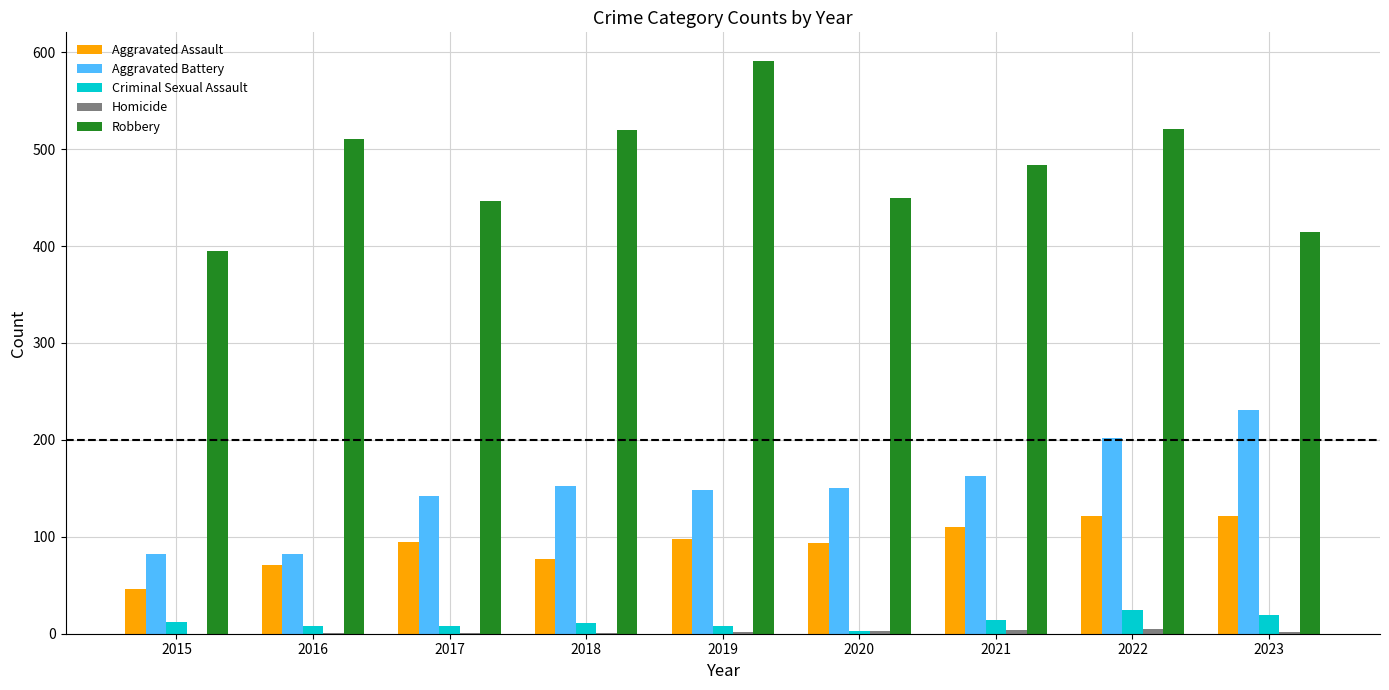

Is it true that Aggravated Battery equals 152 at 2018?

True